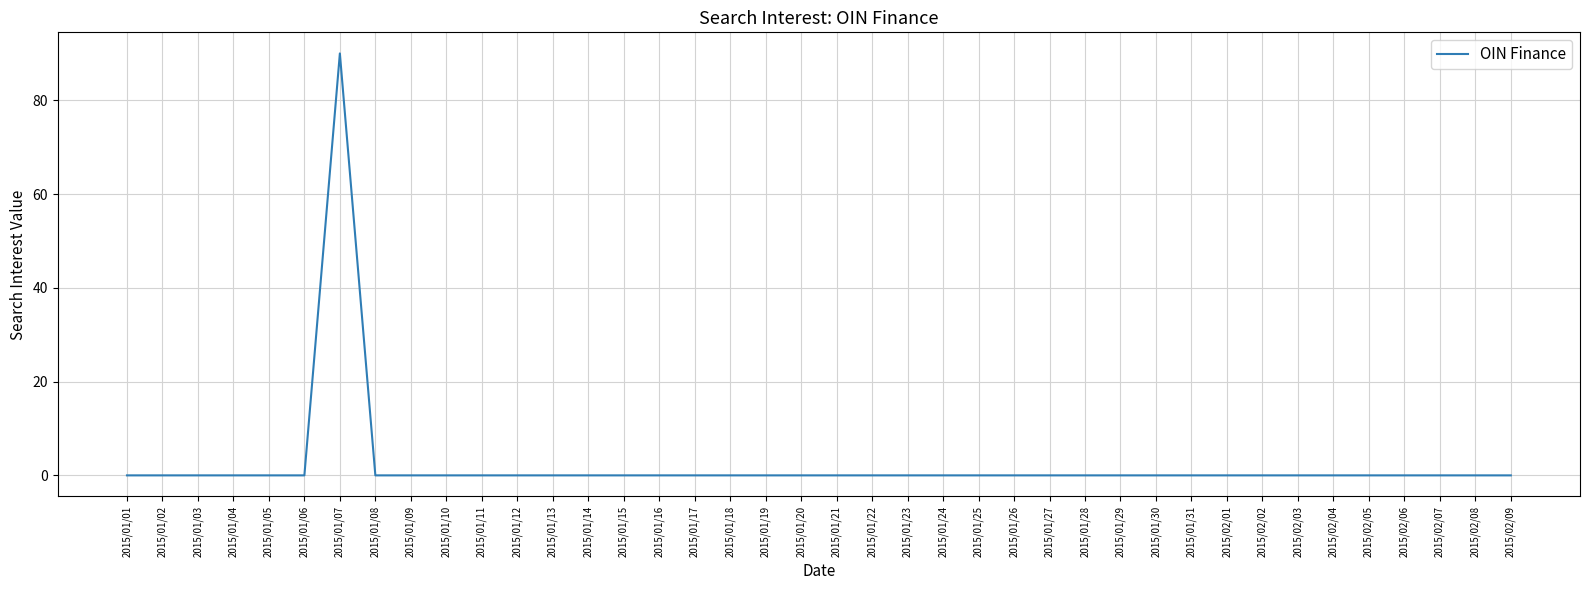

What is the sum of all values?

90